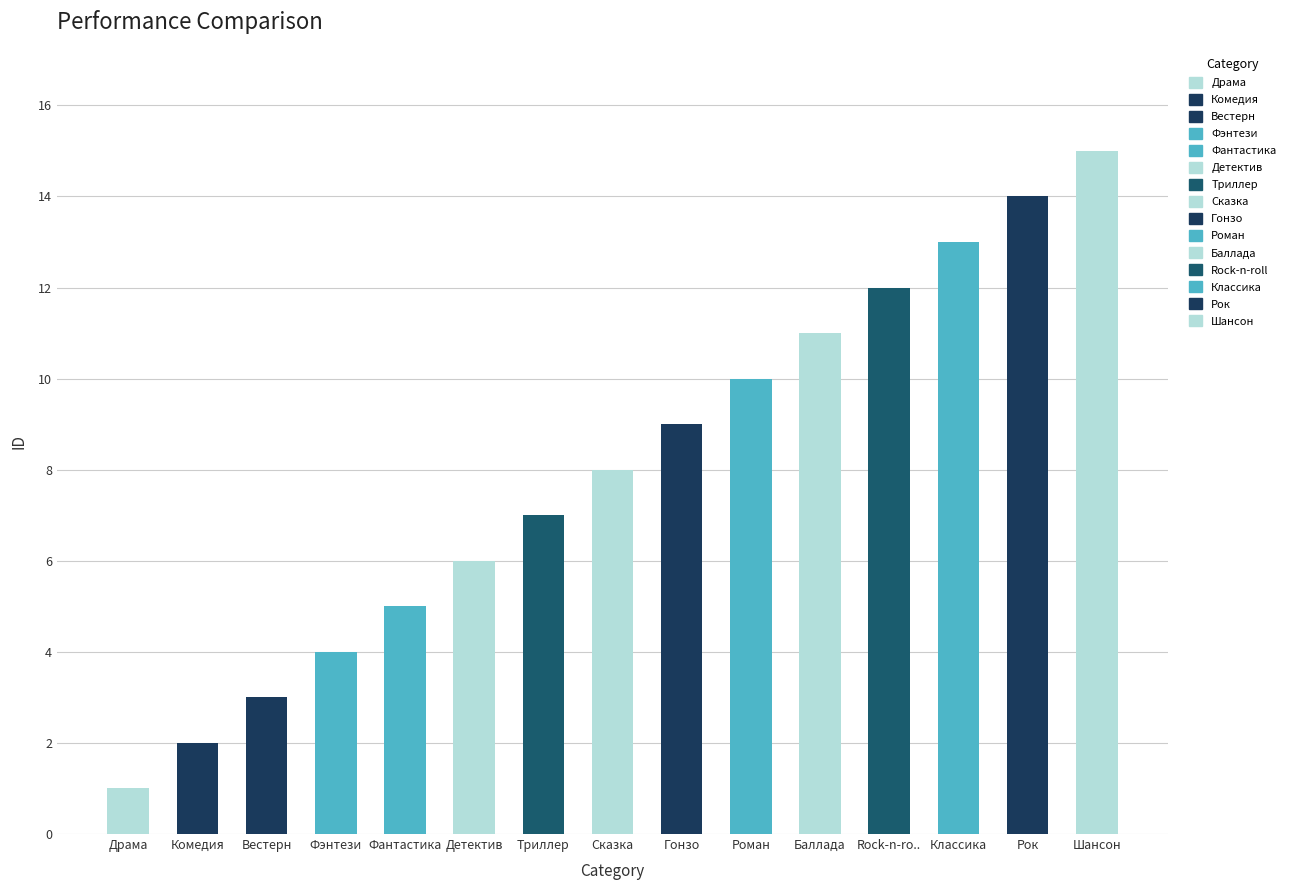

How many data points are less than 8?

7